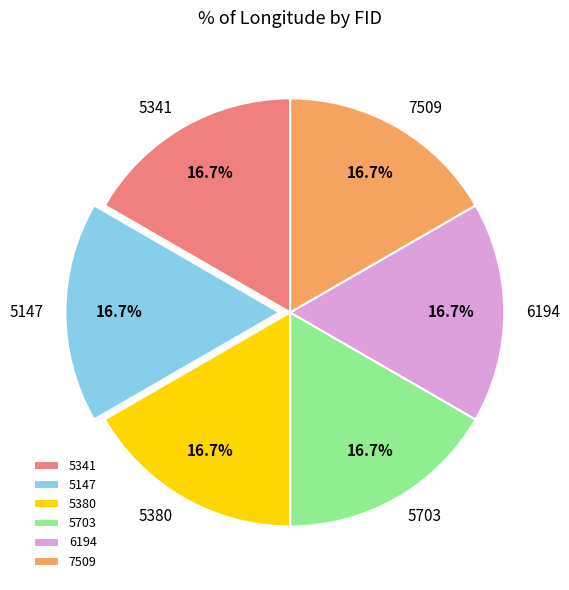

How many slices are in this pie chart?

6